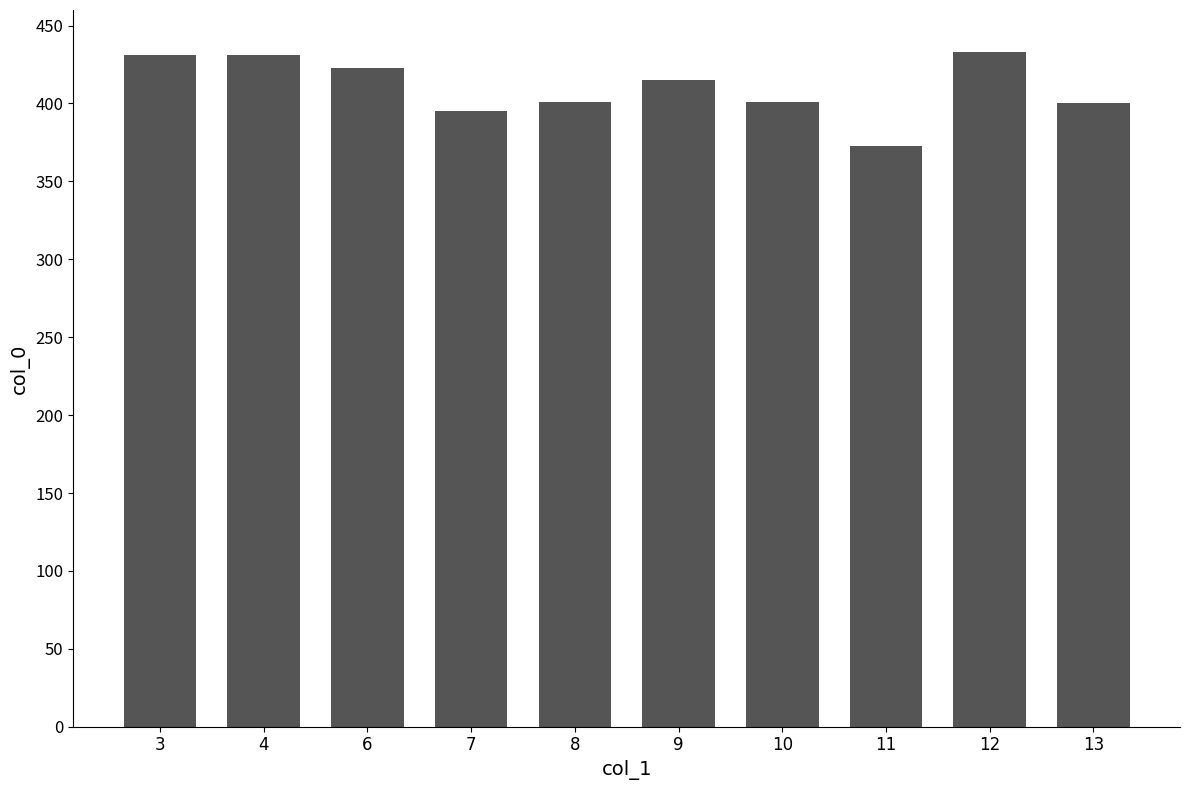

Which category has the lowest value across all series?

11